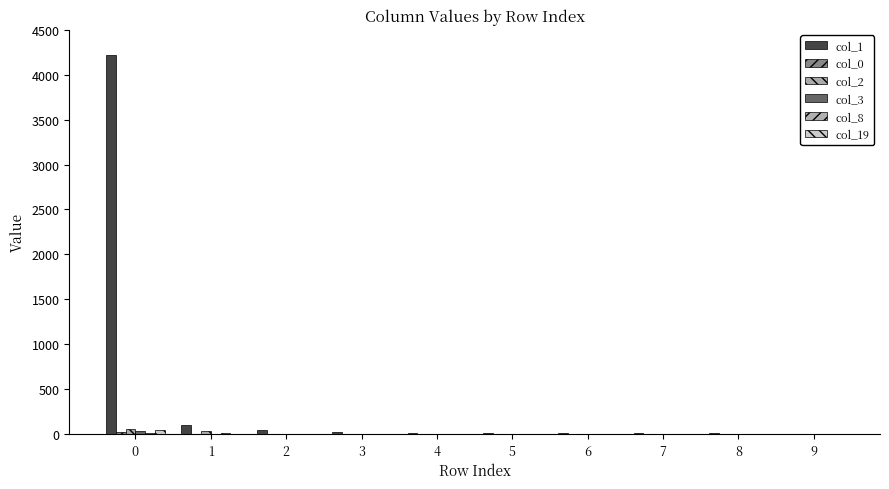

Between 4 and 8, which is larger?

8